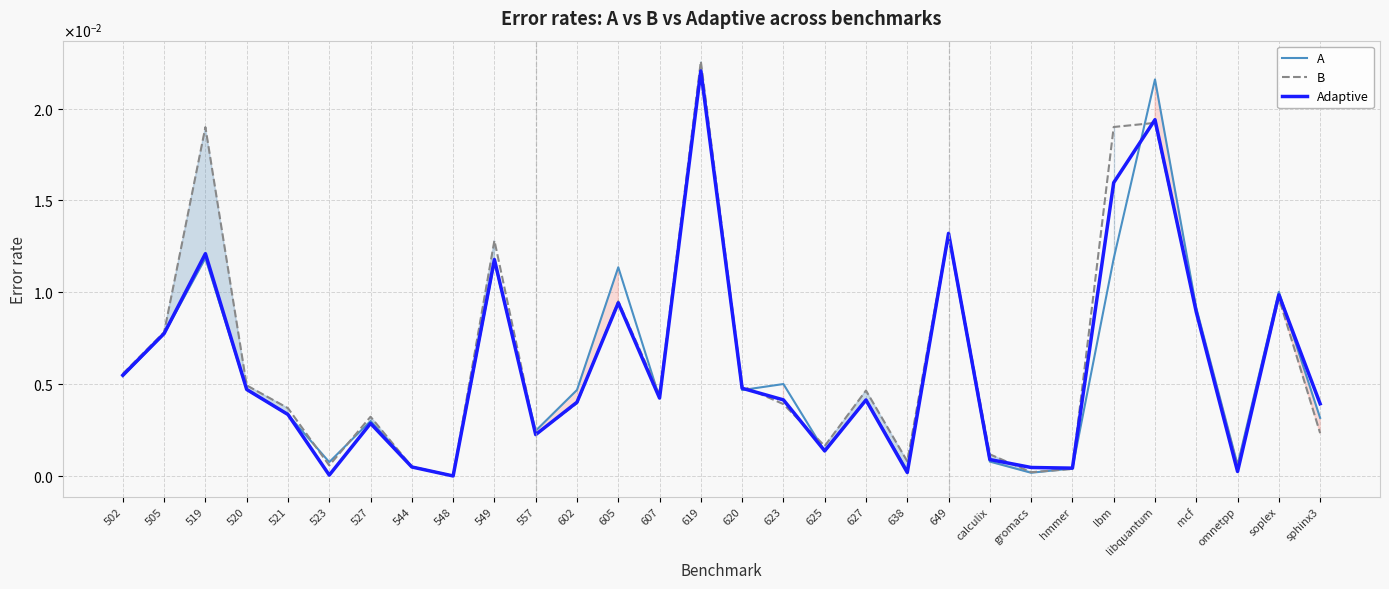

How many lines are shown in the chart?

3